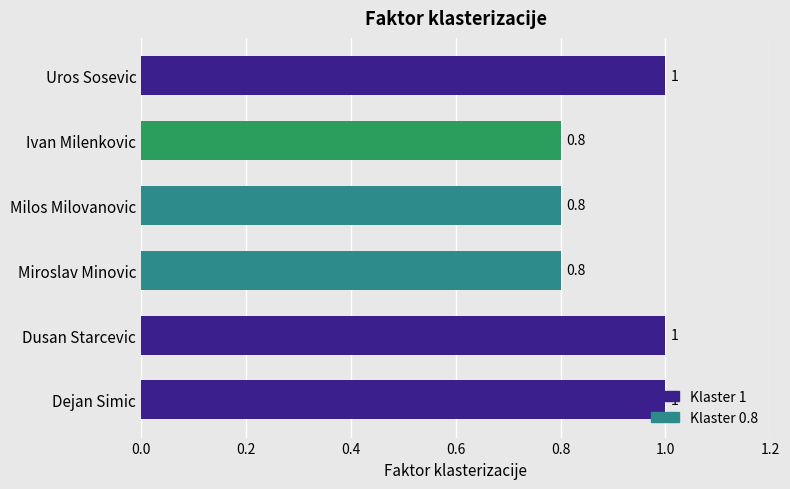

The value at Miroslav Minovic is 0.8. True or false?

True